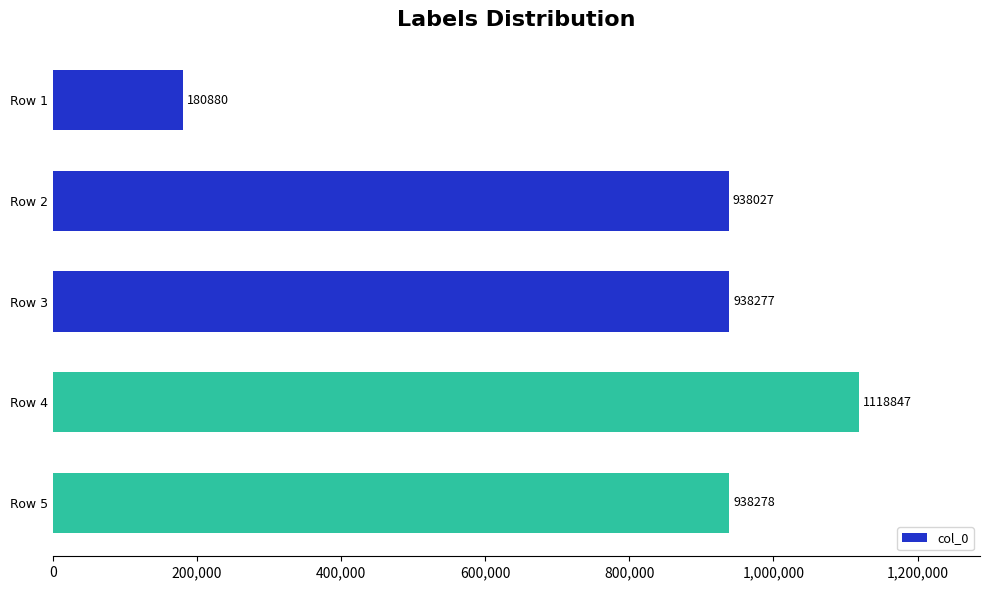

List the labels in order of value, smallest first.

Row 1, Row 2, Row 3, Row 5, Row 4